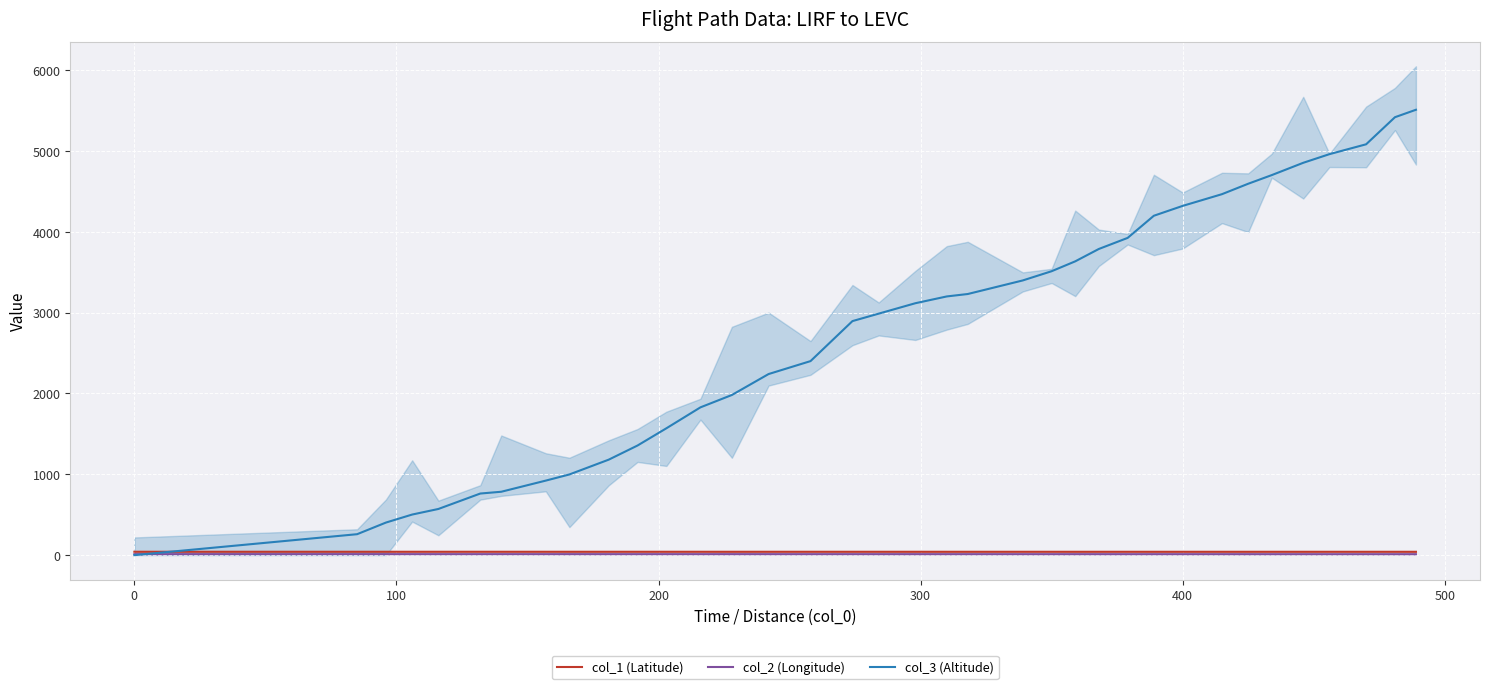

What is the greatest value displayed?

5509.0